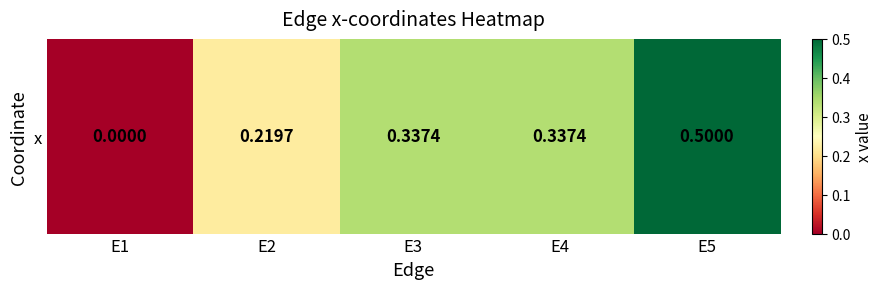

What is the difference between the maximum and minimum values?

0.5